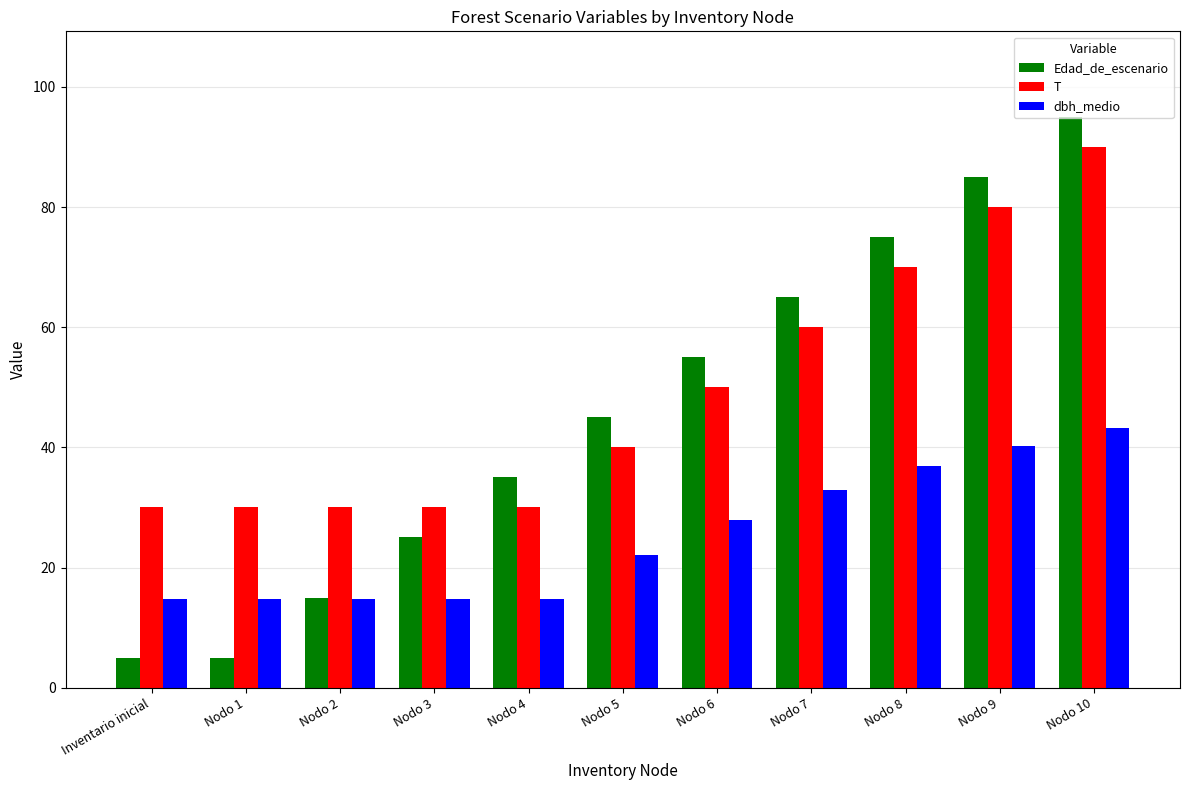

What position from the left is Nodo 10?

11